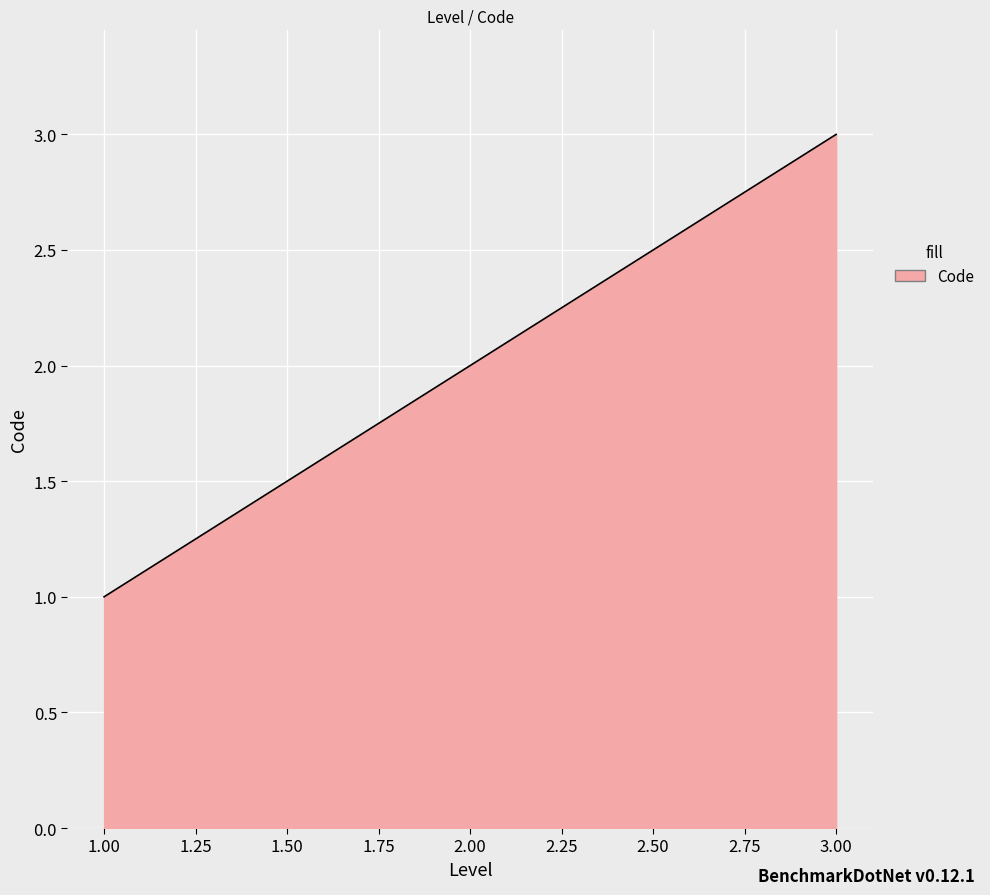

Where is the data nearest to the value 2?

2.00